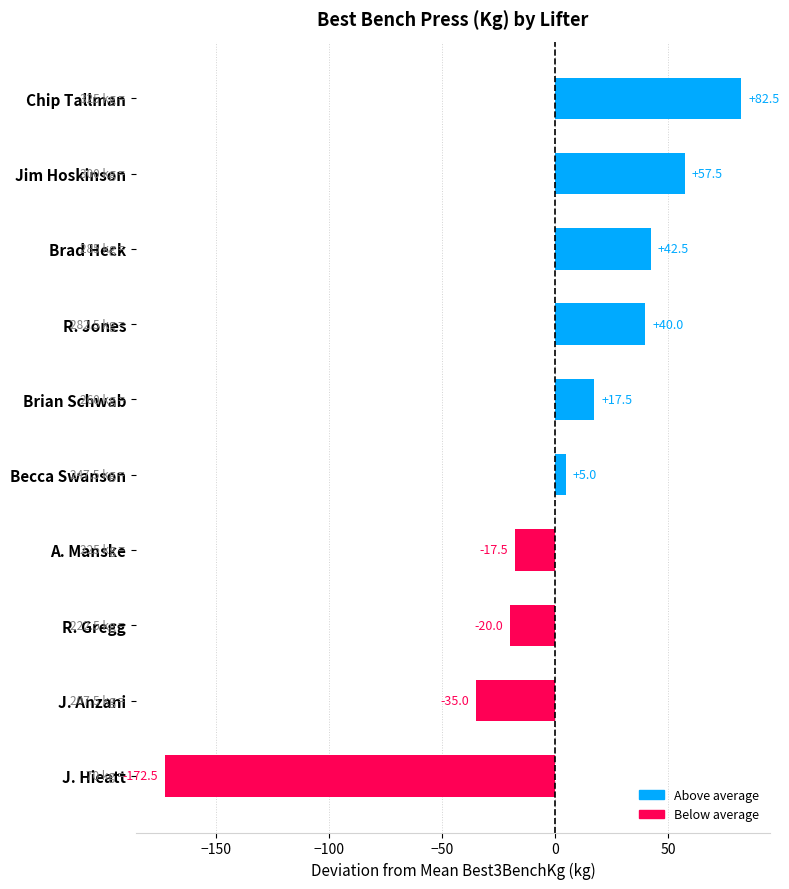

Are the bars horizontal?

Yes